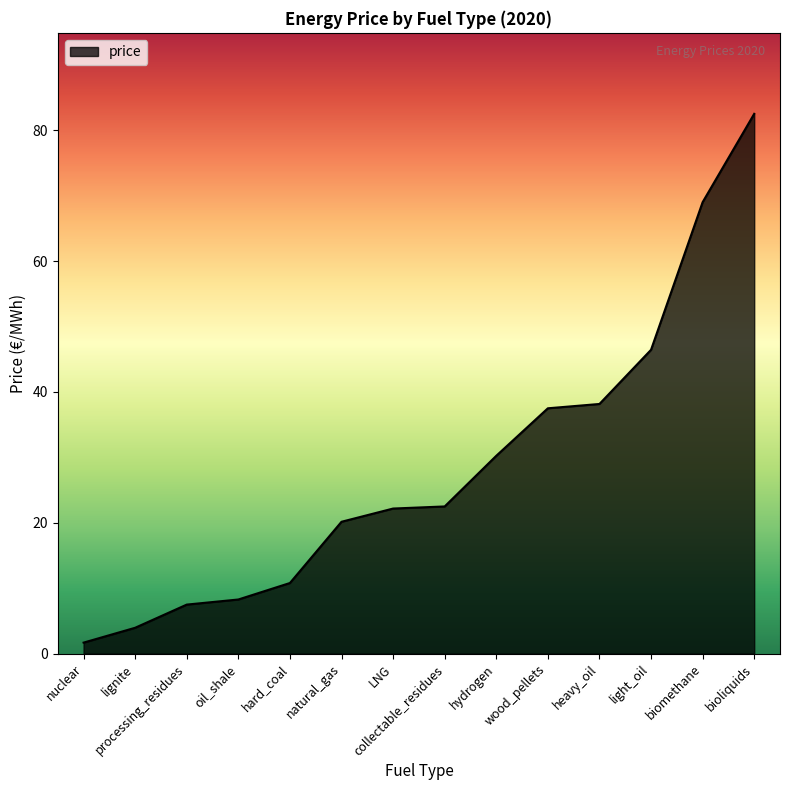

Which has a higher value, natural_gas or hydrogen?

hydrogen